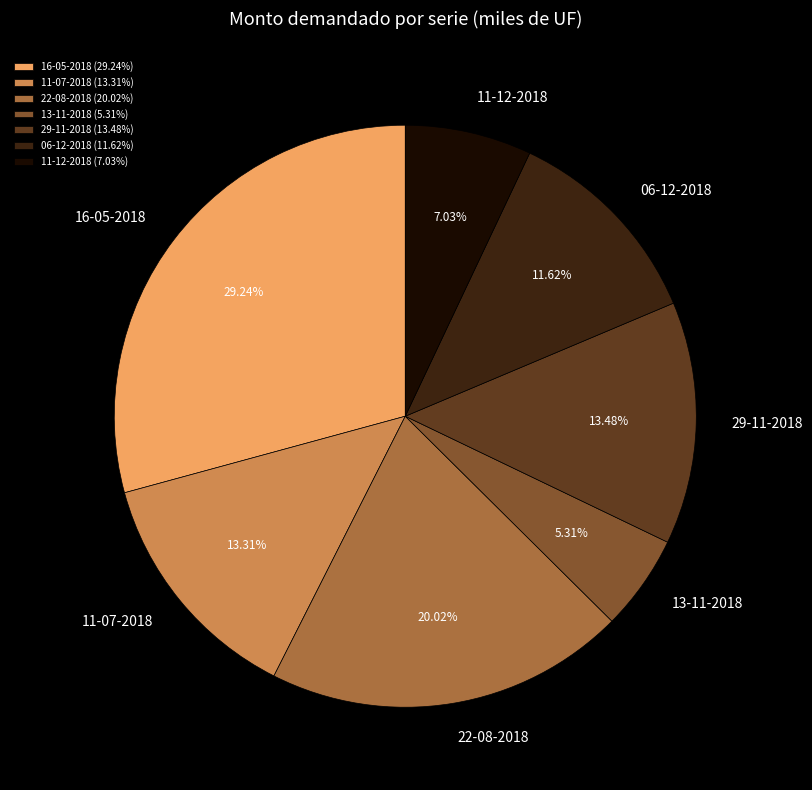

Combined, what portion of the pie is 13-11-2018 and 11-07-2018?

18.6%